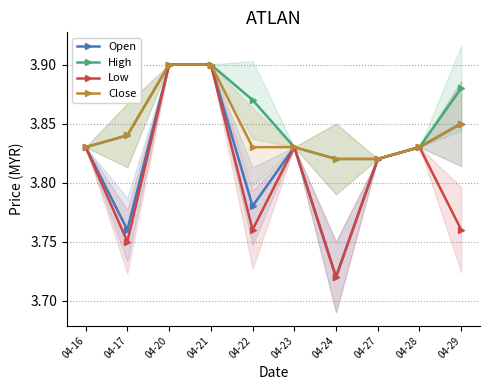

Rank the categories by Open value from lowest to highest.

04-24, 04-17, 04-22, 04-27, 04-16, 04-23, 04-28, 04-29, 04-20, 04-21